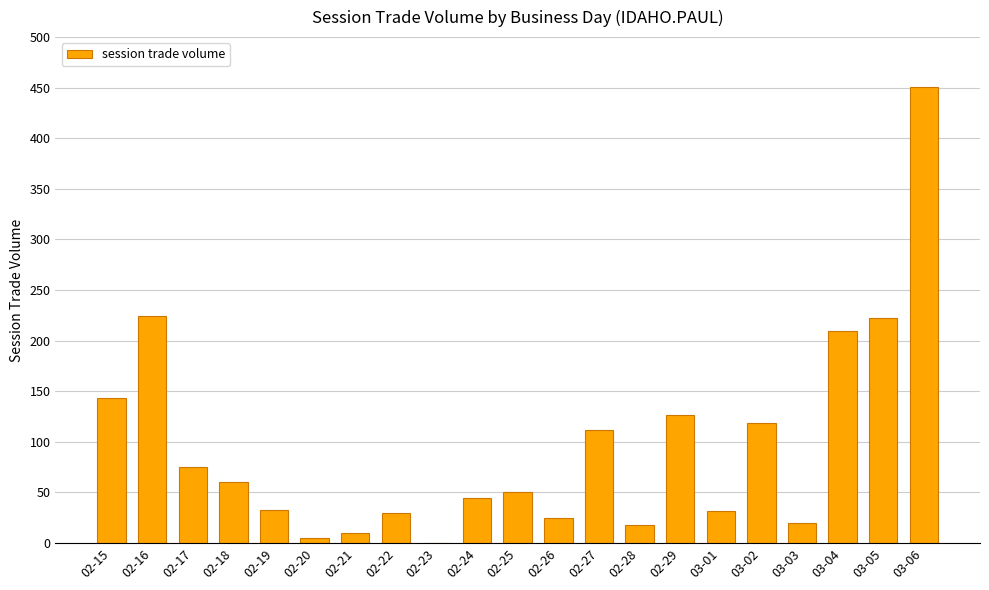

Is it true that the value at 02-27 is 38?

False